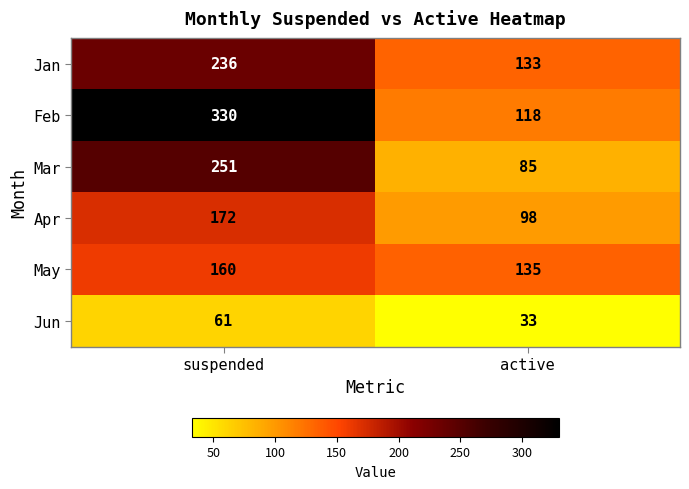

Rank the series at suspended from lowest to highest value.

Jun, May, Apr, Jan, Mar, Feb